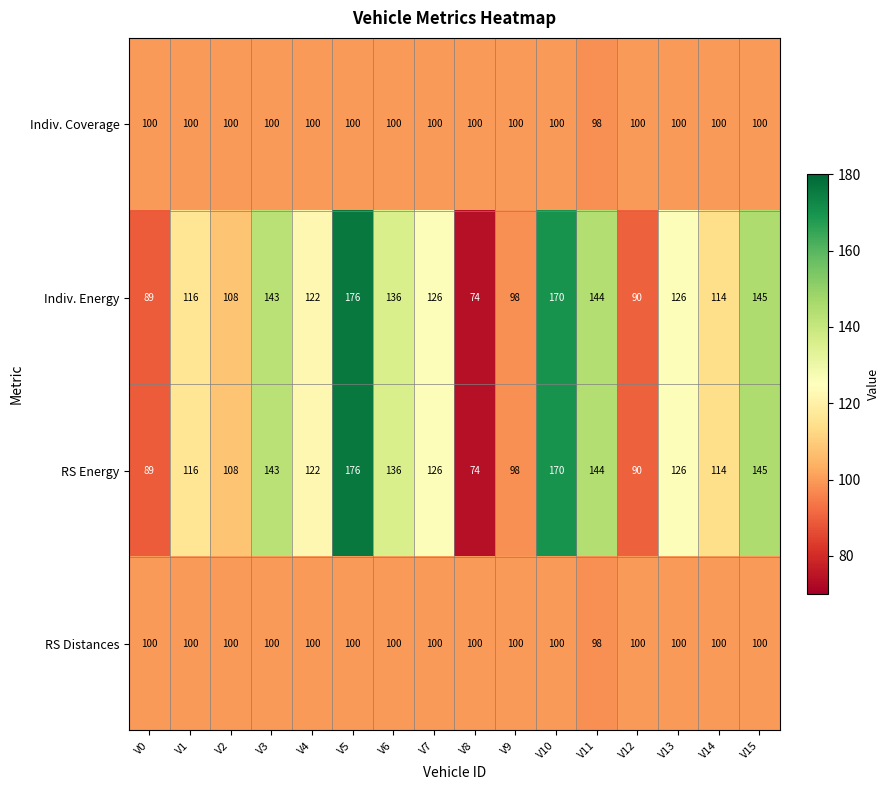

What is the approximate value of RS Distances at V1?

100